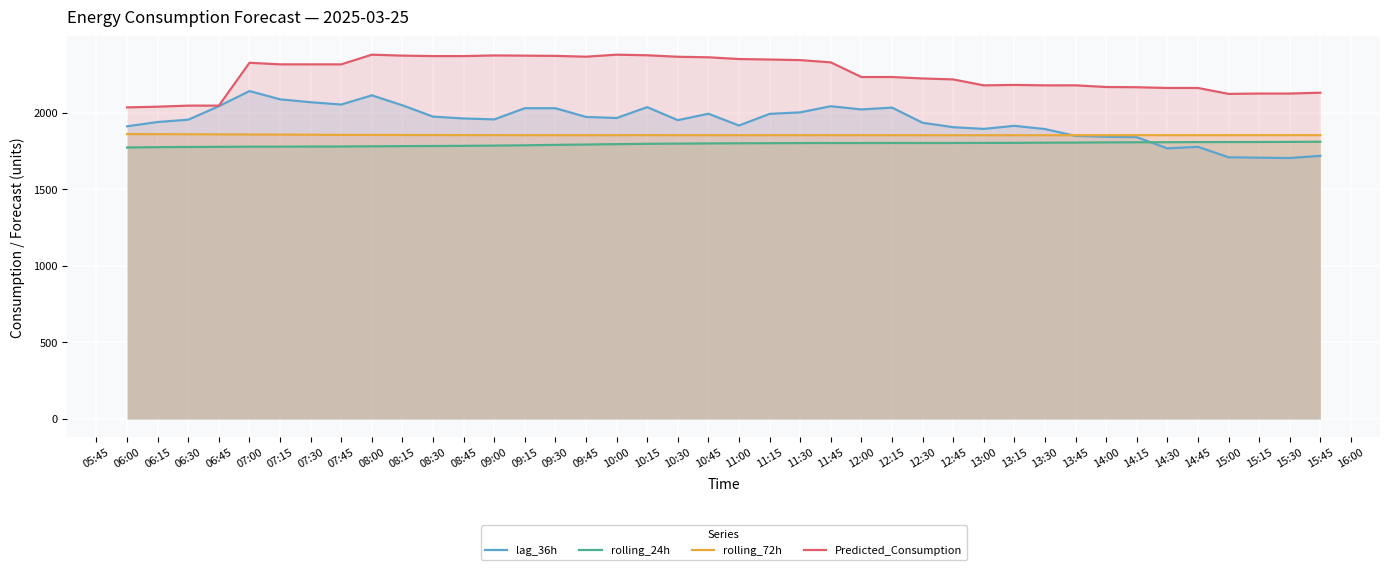

The value of rolling_24h at 09:00 is 2591.1. True or false?

False